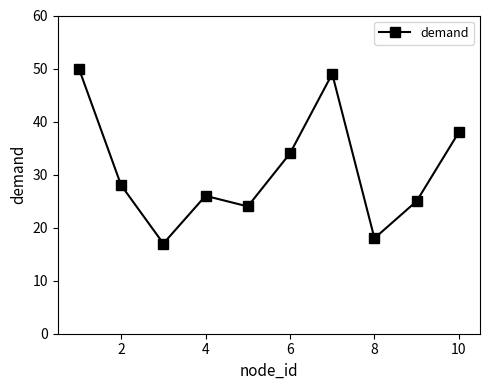

What is the value of the 5th point from the left?

24